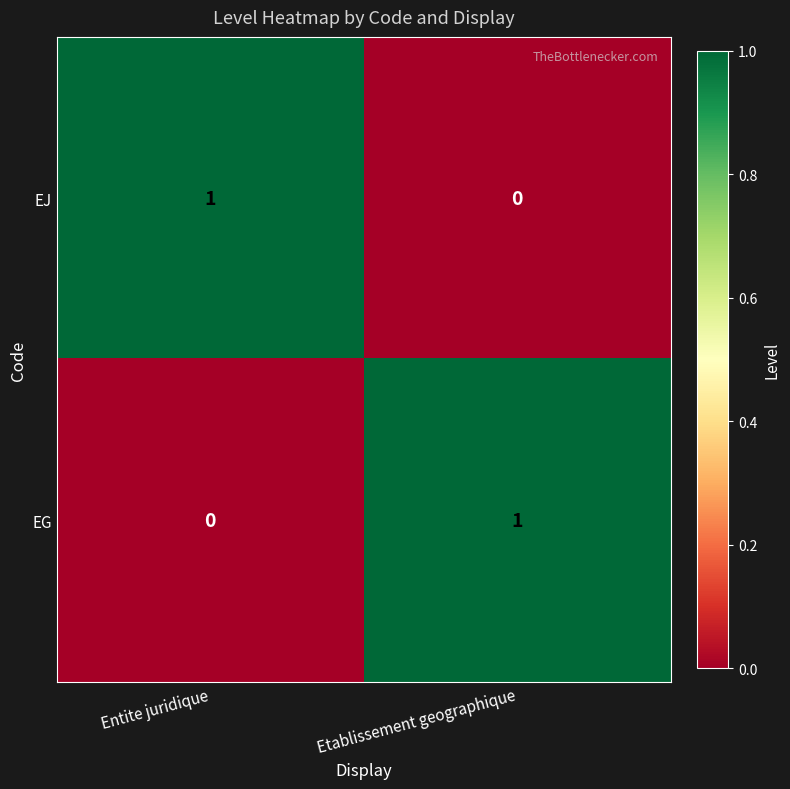

Is the value of EG at Etablissement geographique greater than the value of EJ at Etablissement geographique?

Yes